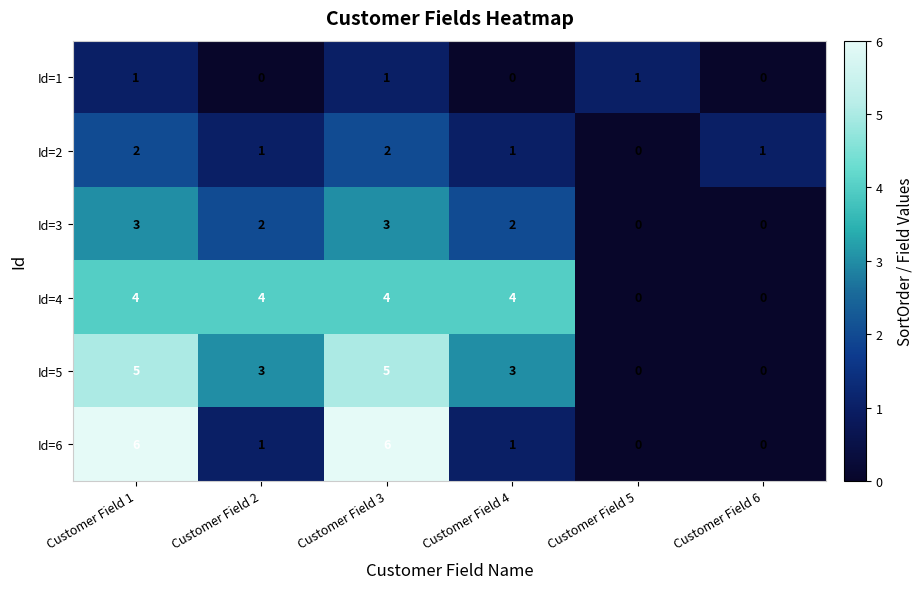

What is the maximum value for Id=6?

6